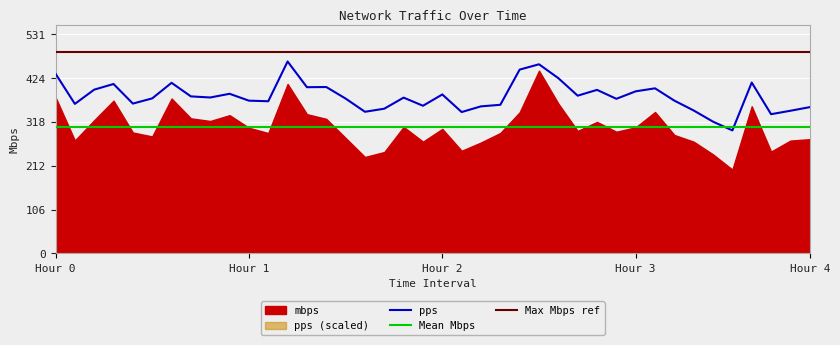

Does the chart display data point markers on the line(s)?

No